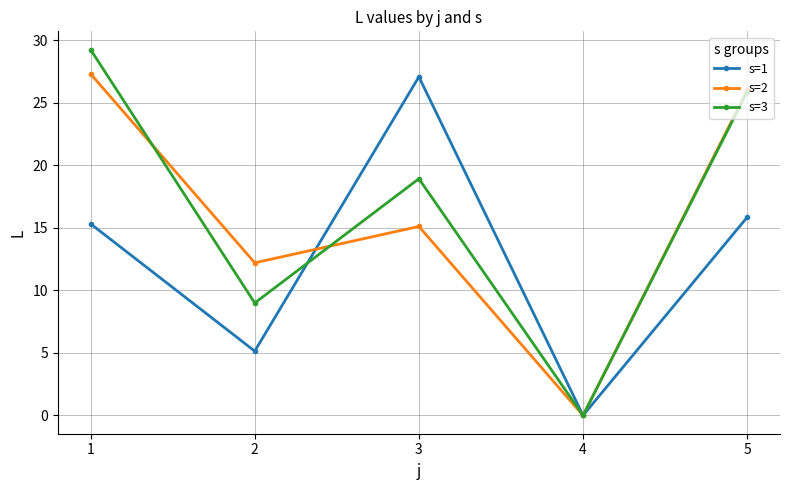

At which category does s=2 reach its first local valley?

2